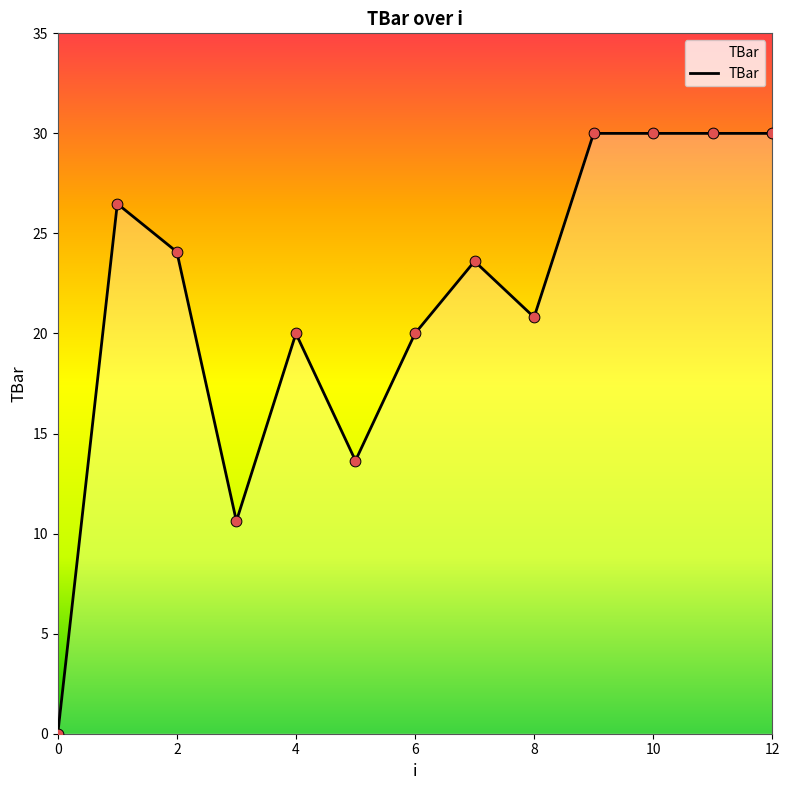

What is the difference between the maximum and minimum values?

30.0